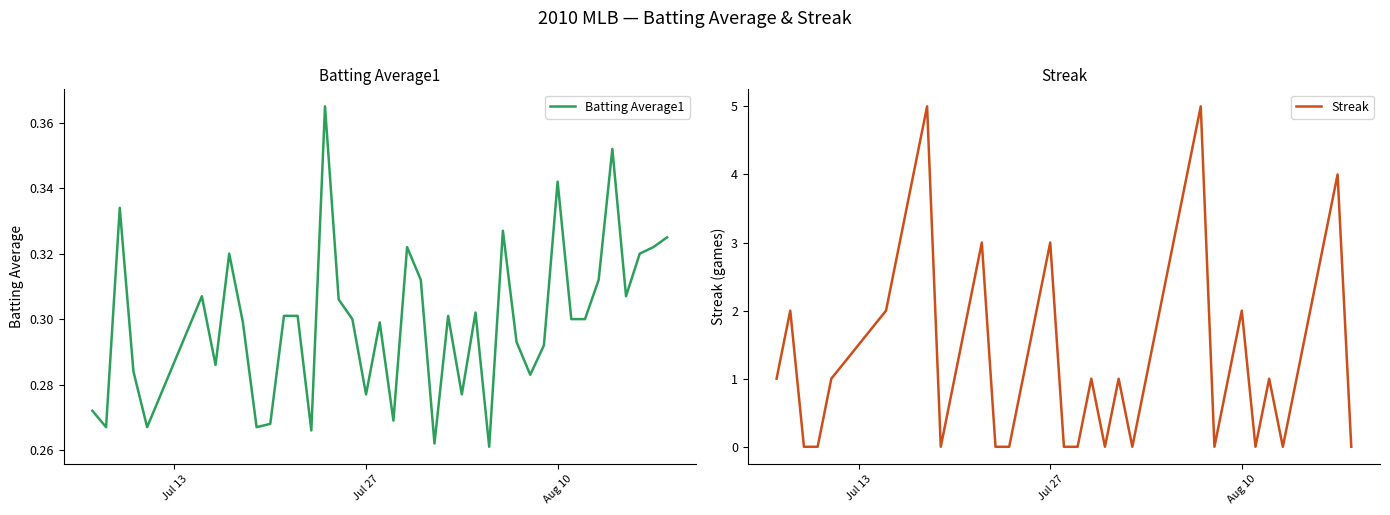

What is the highest value of the Streak series?

5